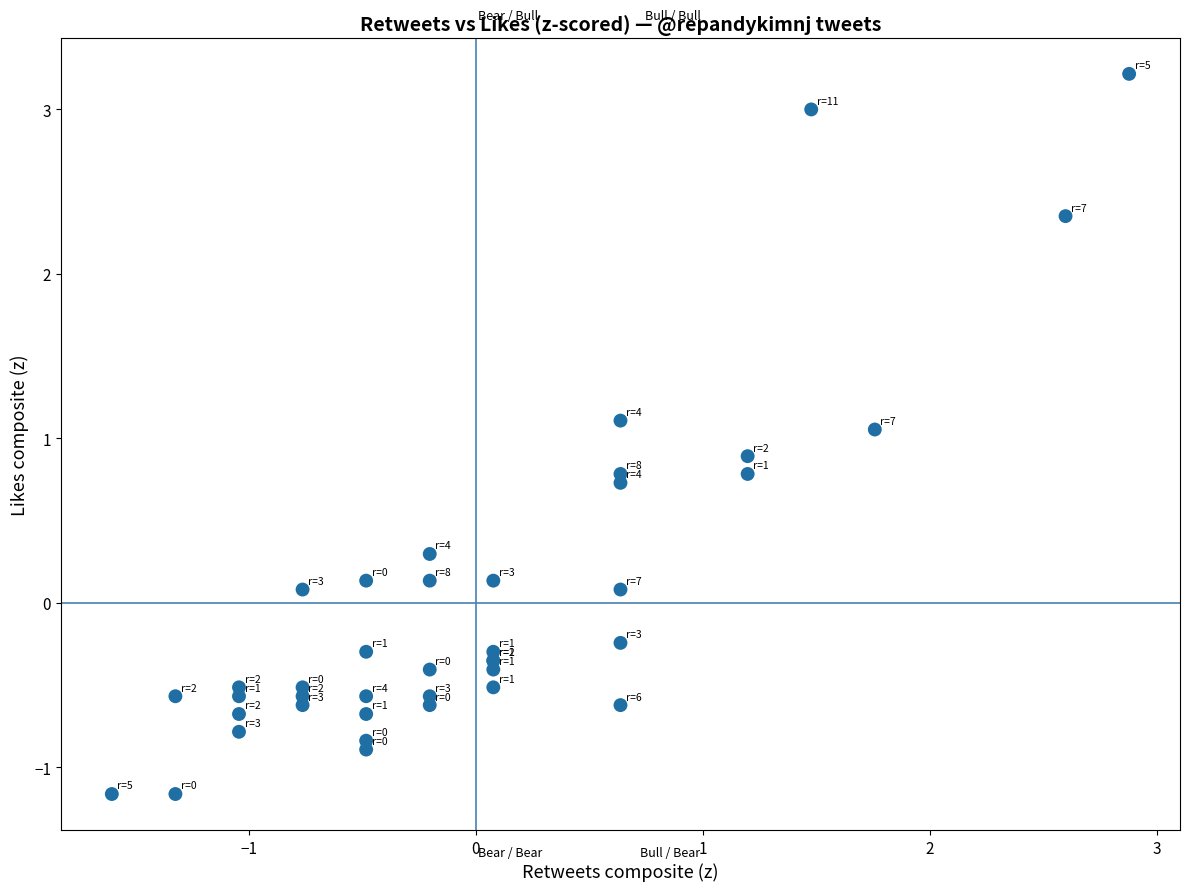

What Y value in the scatter plot is closest to 1?

1.1